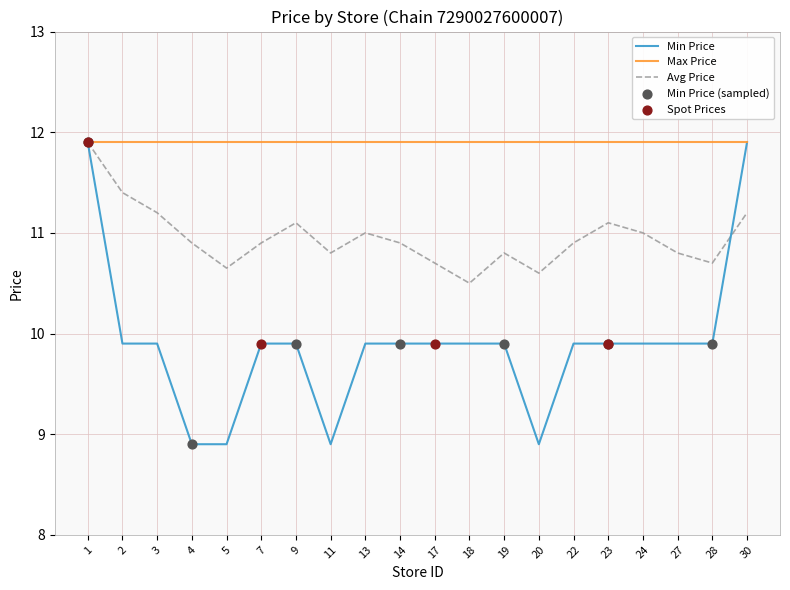

What is the difference between the highest and lowest values at 24?

2.0